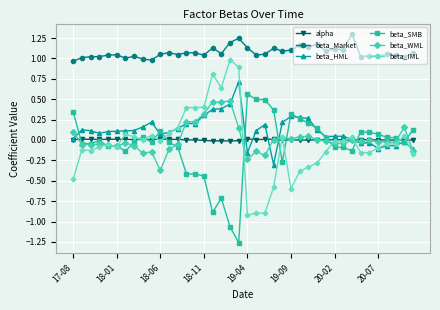

True or false: beta_SMB has more than 1 interior local peaks.

True